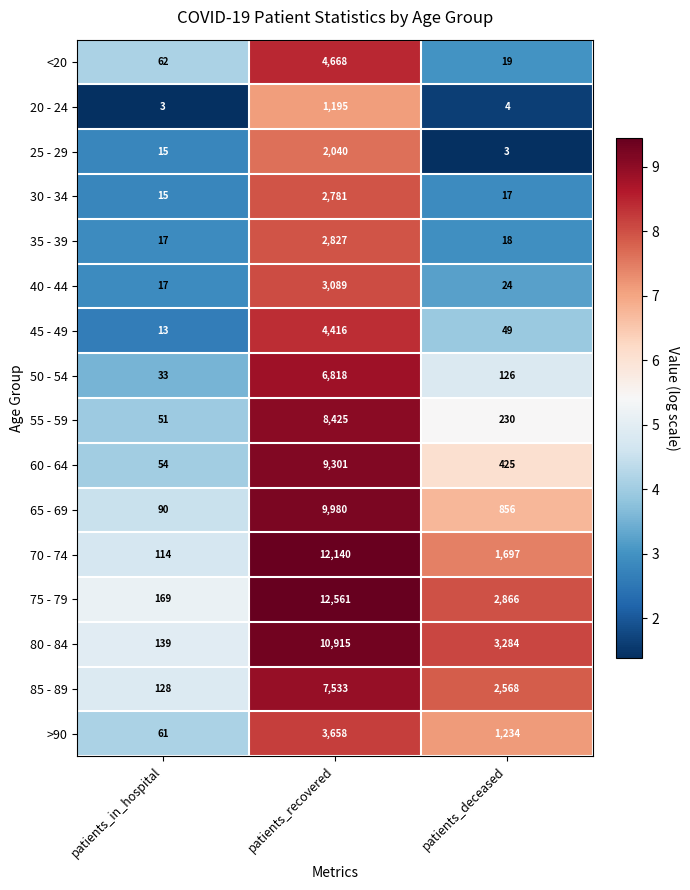

Which series has the largest range (max minus min)?

75 - 79